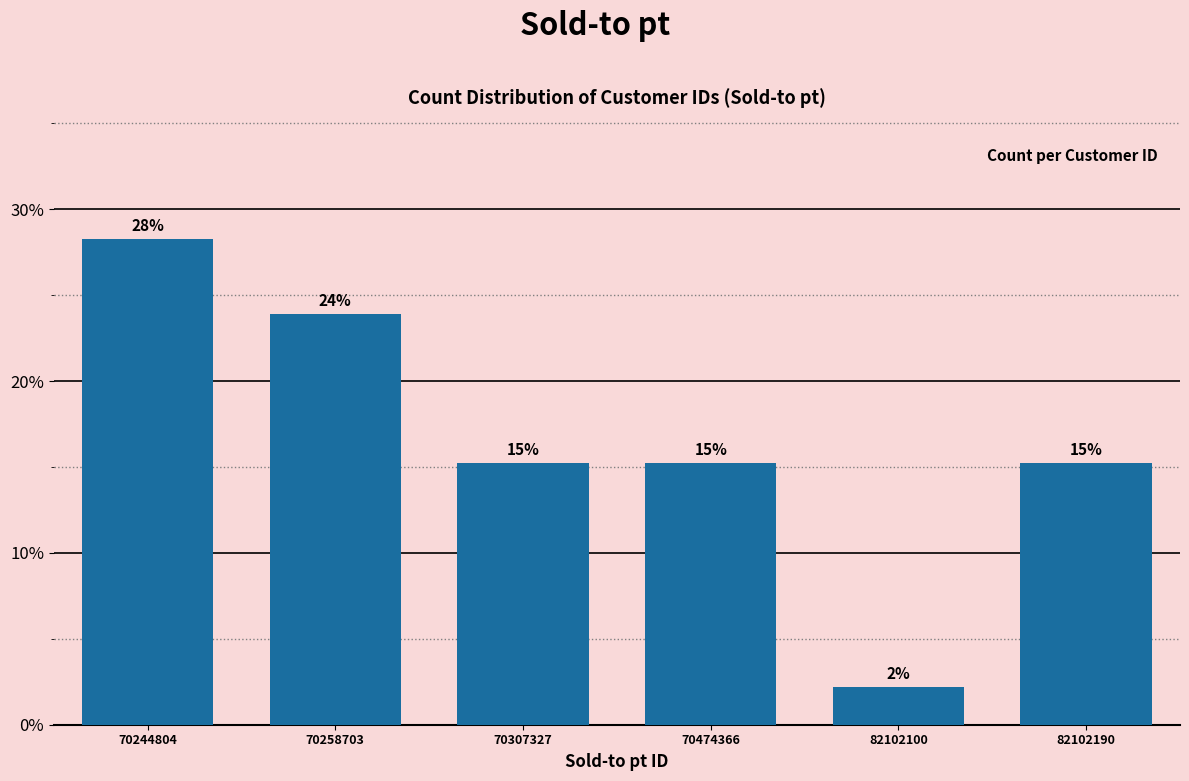

How many bars are there in total?

6